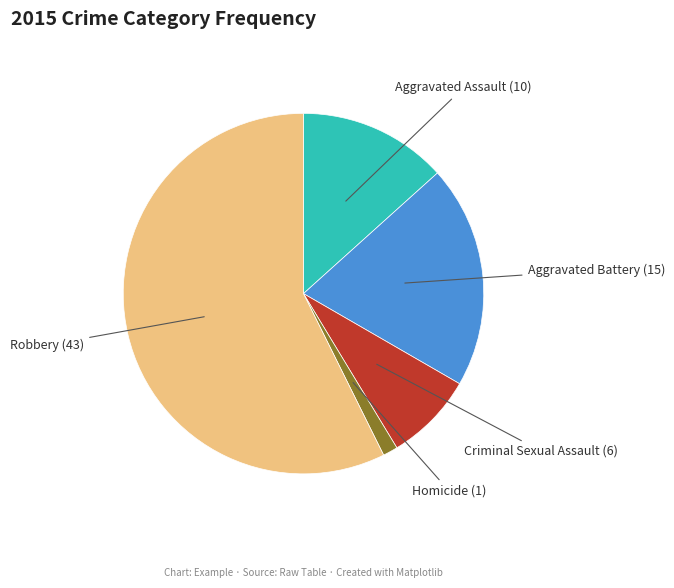

Which category has the smallest portion of the pie?

Homicide